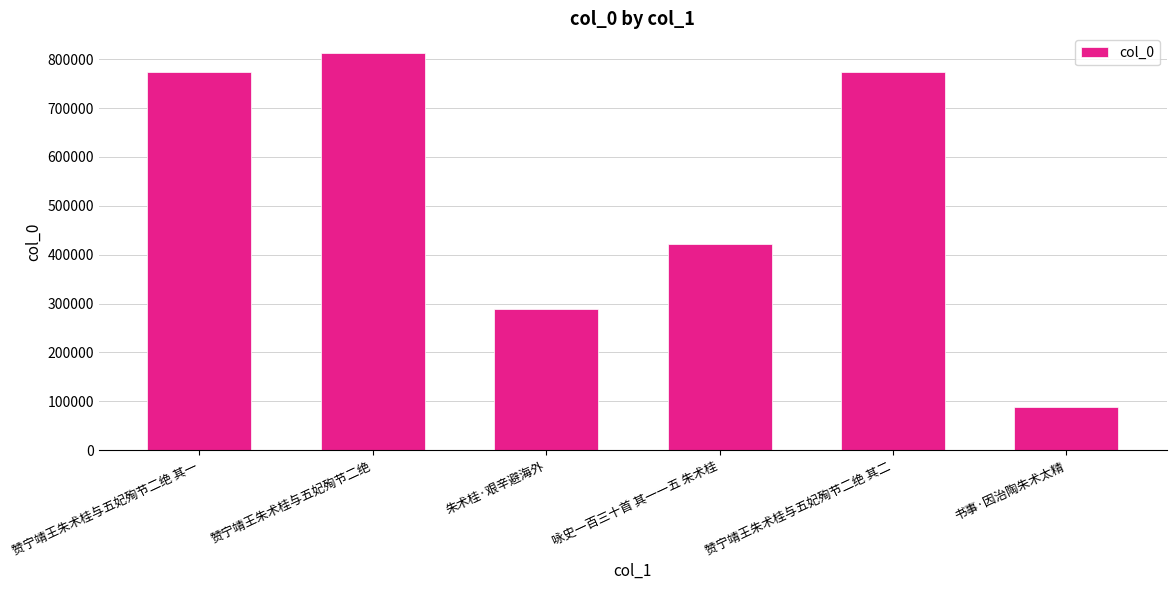

At which label is the value closest to 450647?

咏史一百三十首 其一一五 朱术桂